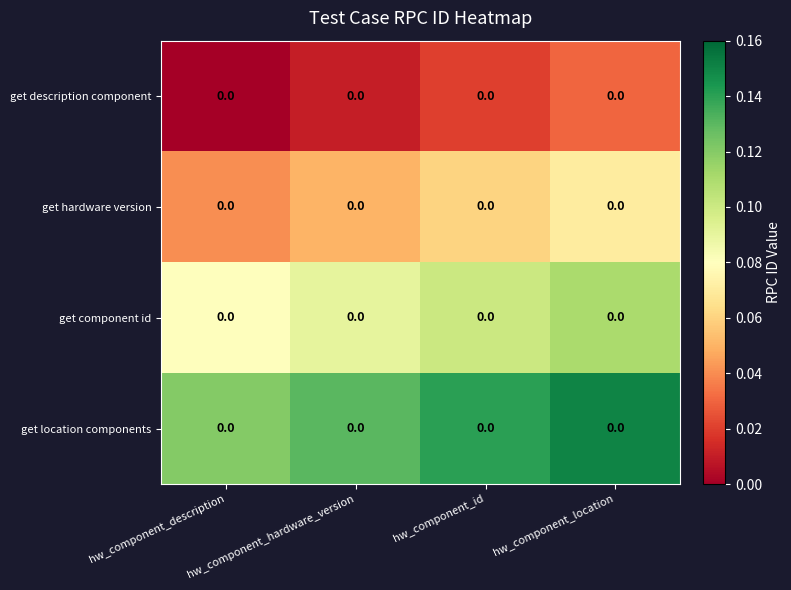

Rank the series at hw_component_hardware_version from highest to lowest value.

get location components, get component id, get hardware version, get description component